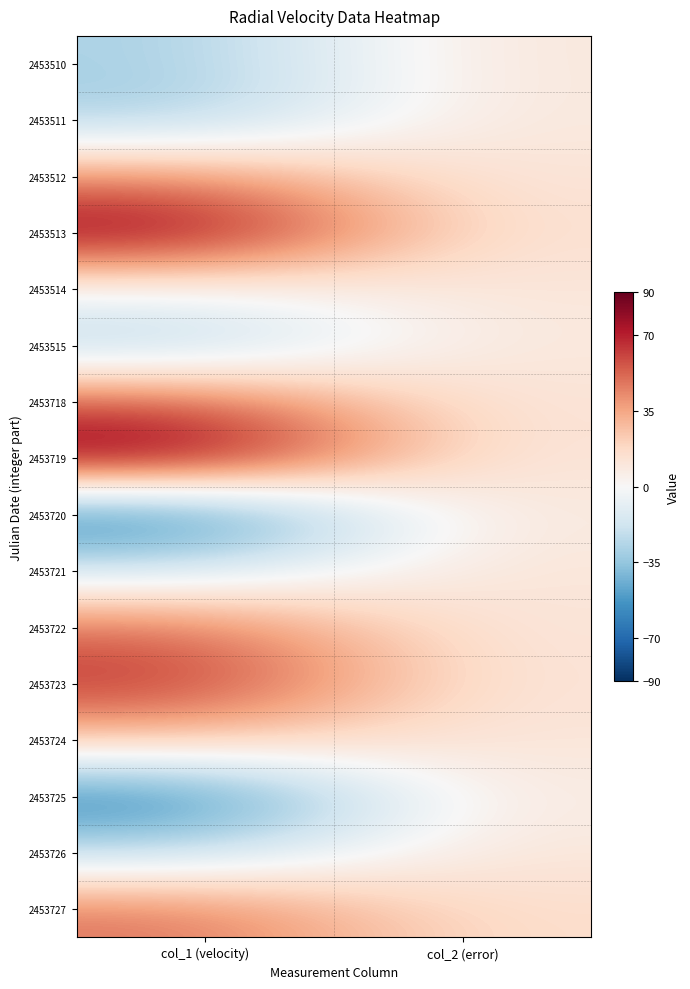

Reading left to right, what are all the values shown in this chart?

2453510: col_1 (velocity)=-29.6	col_2 (error)=10.3
2453511: col_1 (velocity)=-31.6	col_2 (error)=10.1
2453512: col_1 (velocity)=41.7	col_2 (error)=10.5
2453513: col_1 (velocity)=85.0	col_2 (error)=12.3
2453514: col_1 (velocity)=-0.4	col_2 (error)=10.6
2453515: col_1 (velocity)=-30.0	col_2 (error)=10.1
2453718: col_1 (velocity)=56.0	col_2 (error)=10.9
2453719: col_1 (velocity)=90.0	col_2 (error)=9.7
2453720: col_1 (velocity)=-69.5	col_2 (error)=10.3
2453721: col_1 (velocity)=-16.5	col_2 (error)=11.5
2453722: col_1 (velocity)=50.7	col_2 (error)=10.0
2453723: col_1 (velocity)=66.6	col_2 (error)=10.9
2453724: col_1 (velocity)=26.5	col_2 (error)=10.3
2453725: col_1 (velocity)=-65.3	col_2 (error)=8.8
2453726: col_1 (velocity)=-23.8	col_2 (error)=10.6
2453727: col_1 (velocity)=49.3	col_2 (error)=14.9